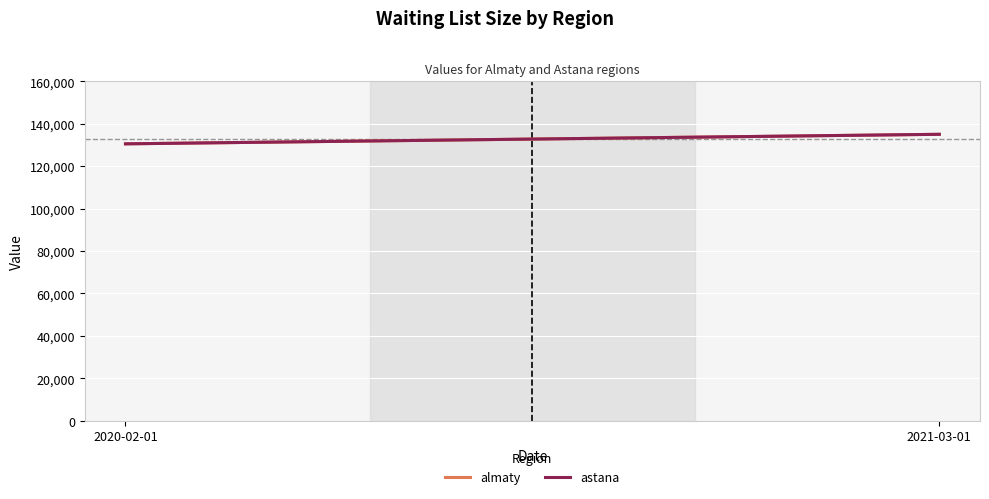

What is the label of the 1st point from the left?

2020-02-01